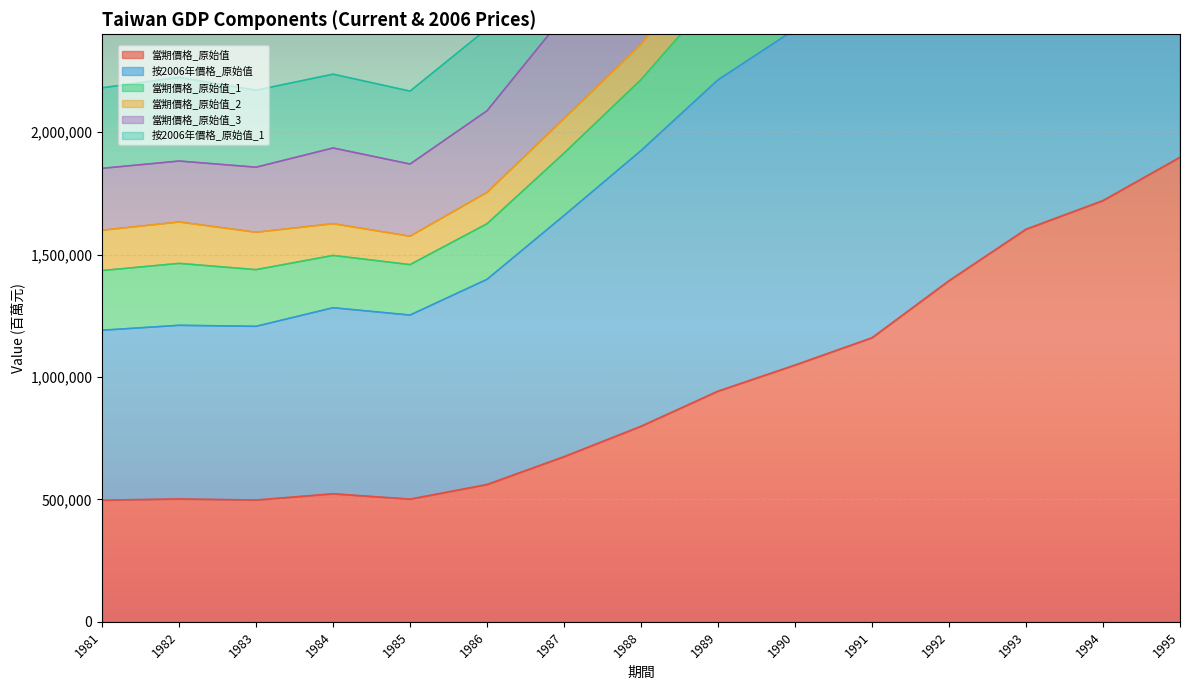

Where is the first local minimum for 當期價格_原始值_3?

1983